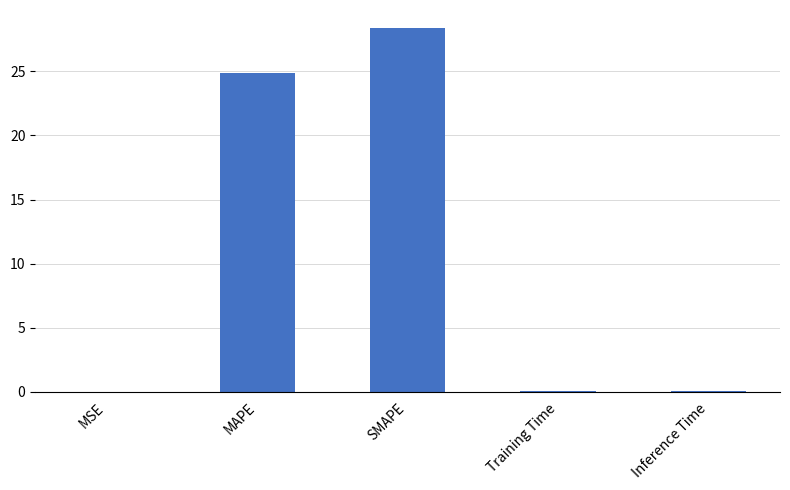

Are the bars horizontal?

No